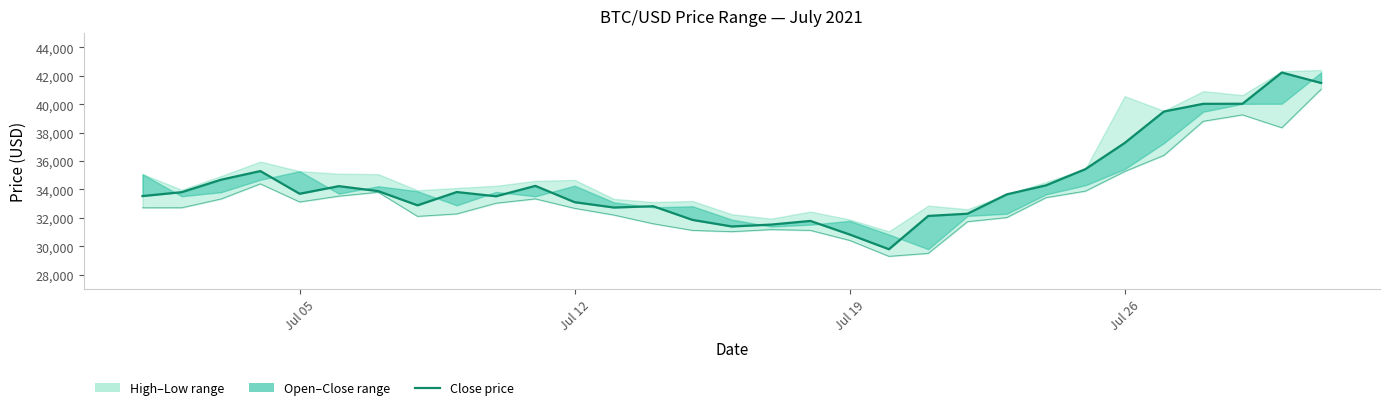

Count the number of categories in the chart.

31